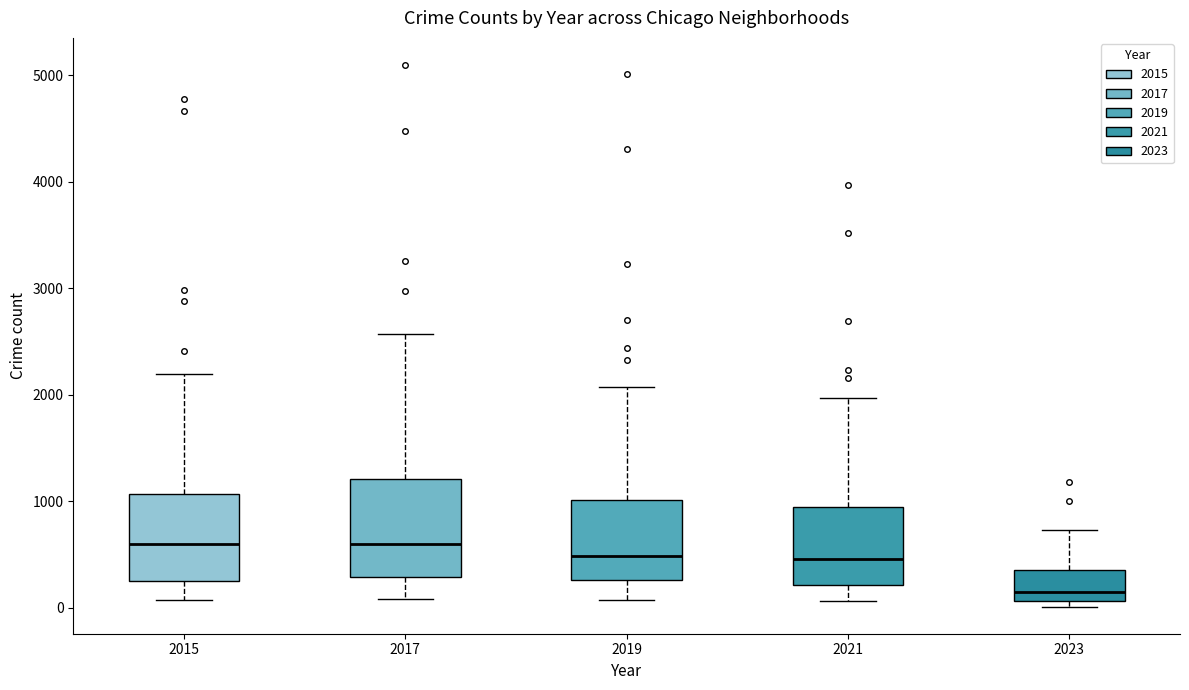

Reading left to right, read every box against the y-axis: the position of its median line, the range the box covers, and the ends of its whiskers. The values are not printed on the chart, so give them approximately, as read against the axis.

2015: median 600, box 300 to 1100, whiskers 100 to 2200
2017: median 600, box 300 to 1200, whiskers 100 to 2600
2019: median 500, box 300 to 1000, whiskers 100 to 2100
2021: median 500, box 200 to 1000, whiskers 100 to 2000
2023: median 100 (just above the box's lower edge), box 100 to 400, whiskers 0 to 700